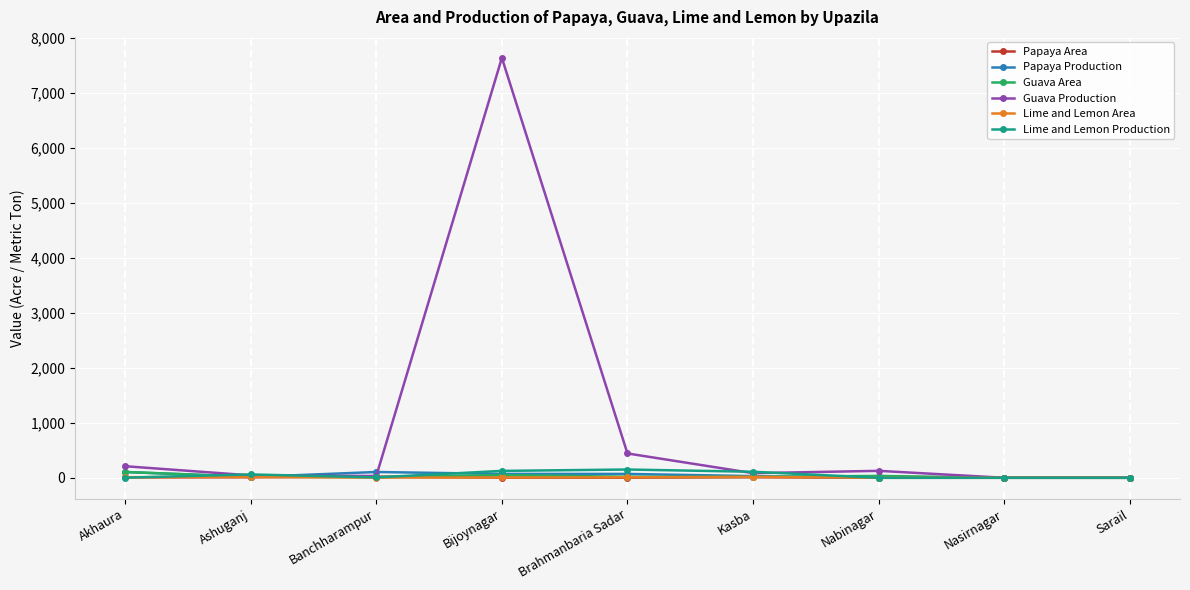

What is the sum of all Papaya Area values?

52.1